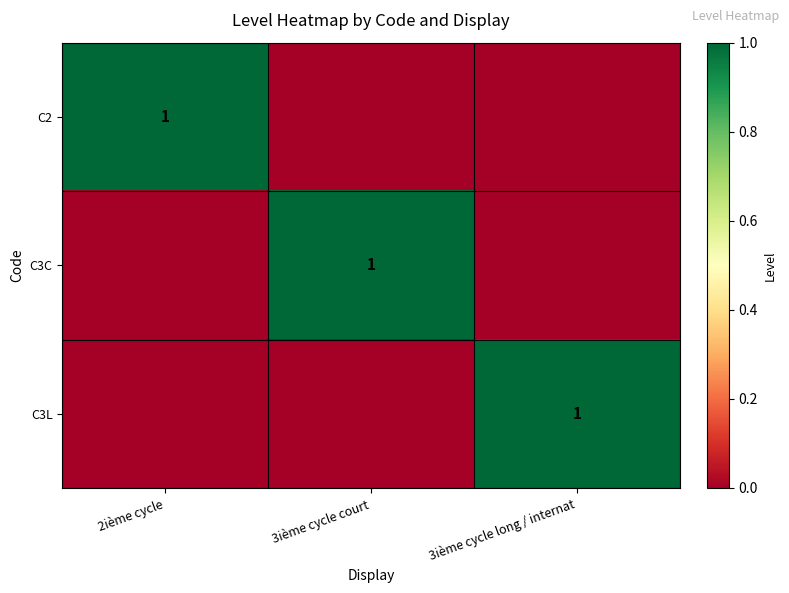

Is it true that C2 equals 1 at 2ième cycle?

True